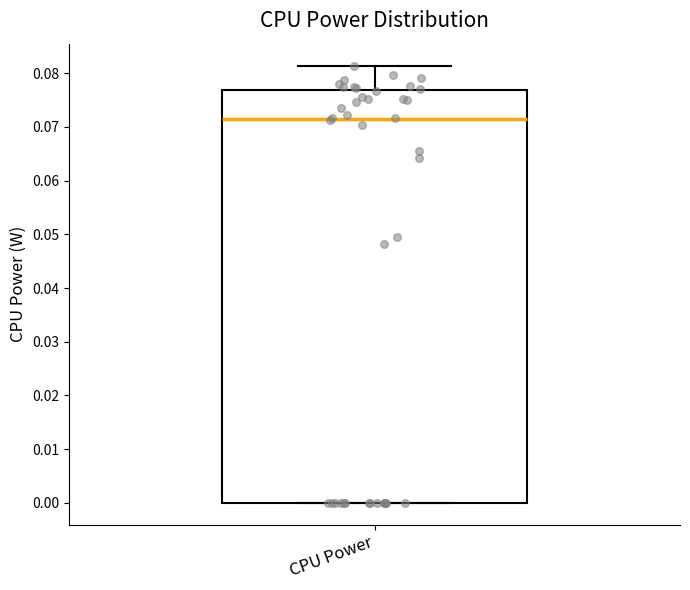

Transcribe this box plot: give where the median line is, the range the box spans, and where the two whiskers end, as read against the y-axis. The values are not printed on the chart, so give them approximately, as read against the axis.

median 0.071, box 0.000 to 0.077, whiskers 0.000 to 0.081